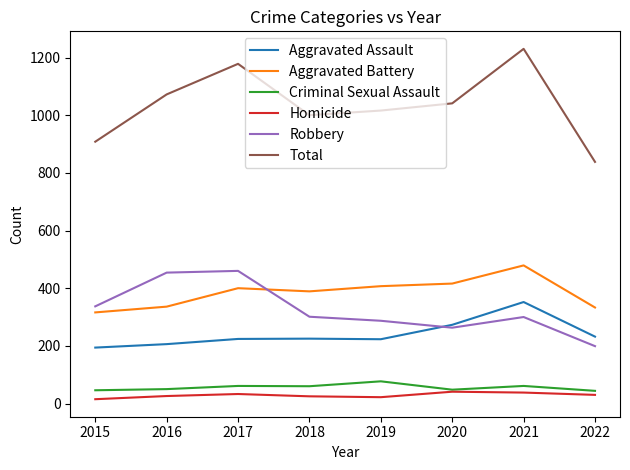

What is the total value across all series at 2015?

1816